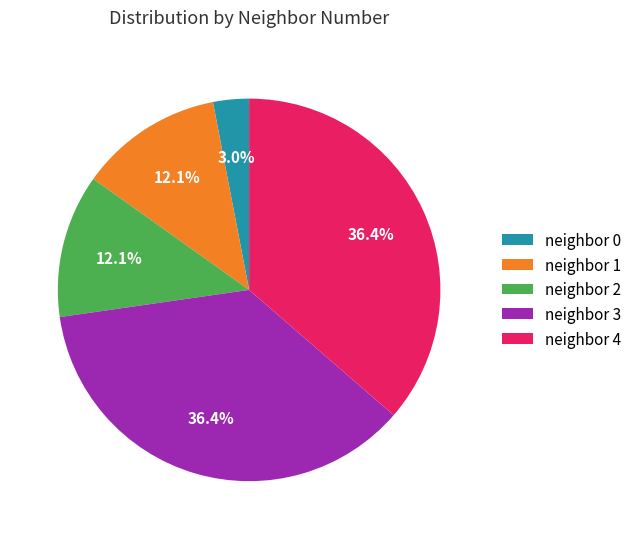

Approximately how many times larger is the value at neighbor 3 compared to neighbor 4?

1.0